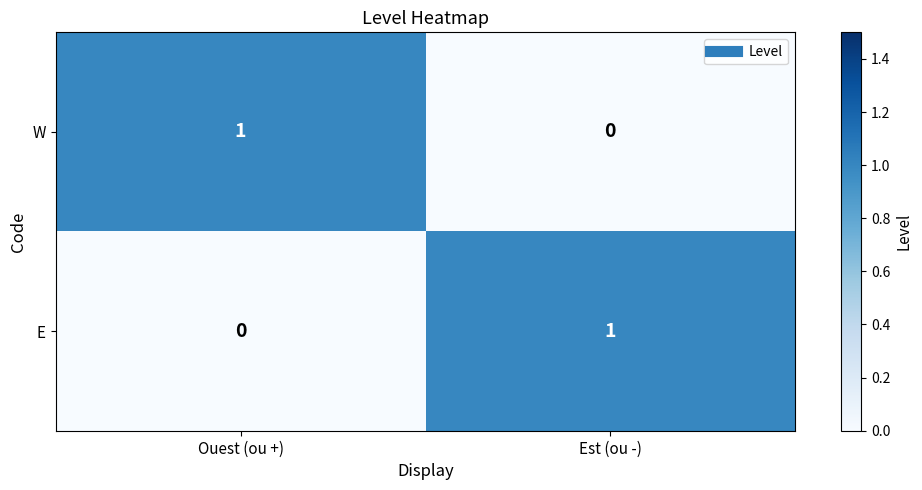

At how many categories does at least one series exceed 0?

2